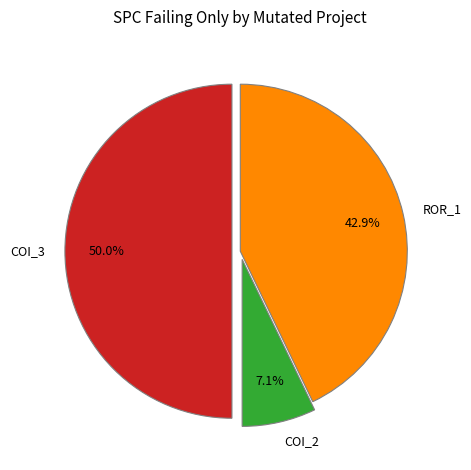

Between ROR_1 and COI_3, which is larger?

COI_3